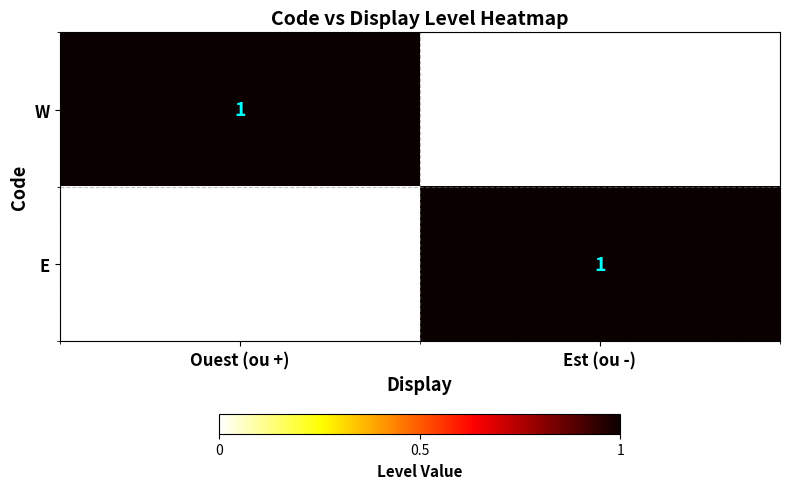

Reading right to left, transcribe all the data shown in this chart.

W: Est (ou -)=0	Ouest (ou +)=1
E: Est (ou -)=1	Ouest (ou +)=0